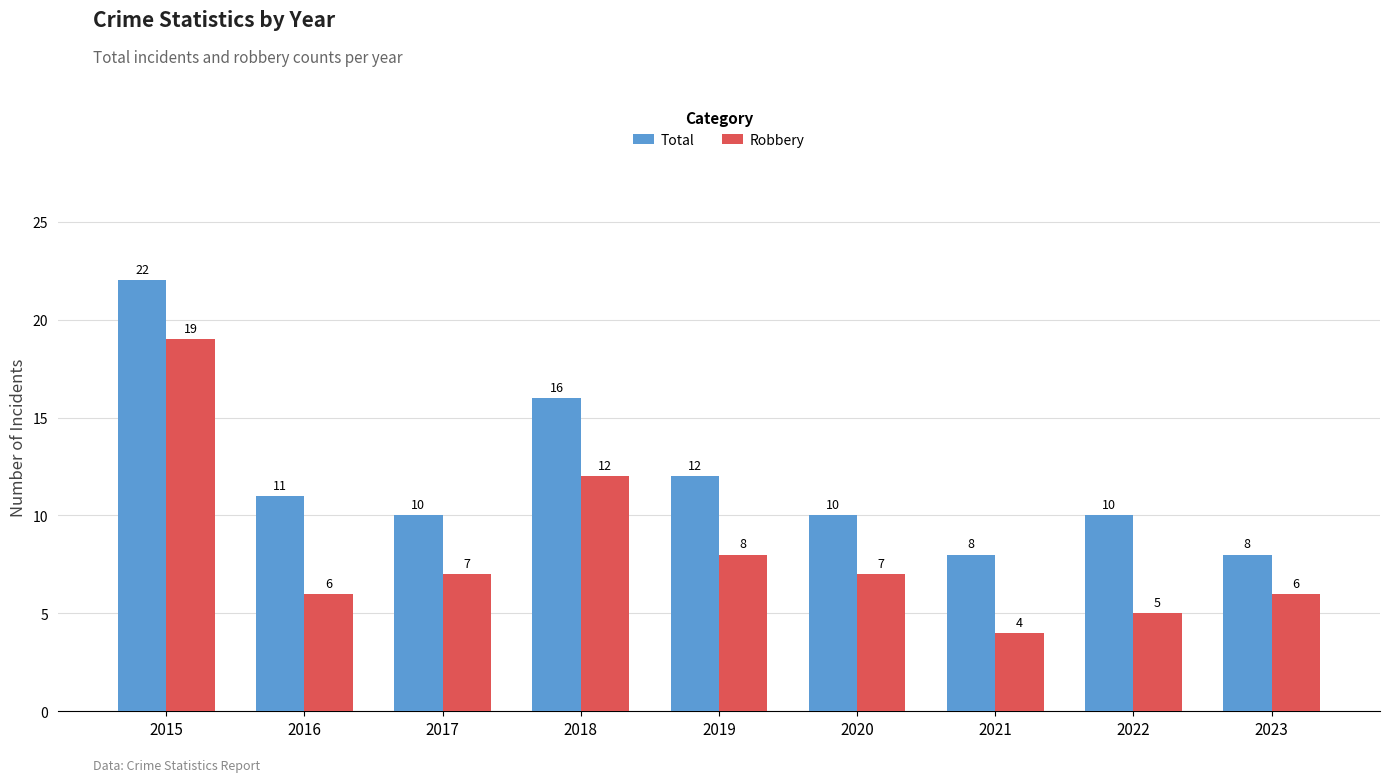

What is the greatest value displayed?

22